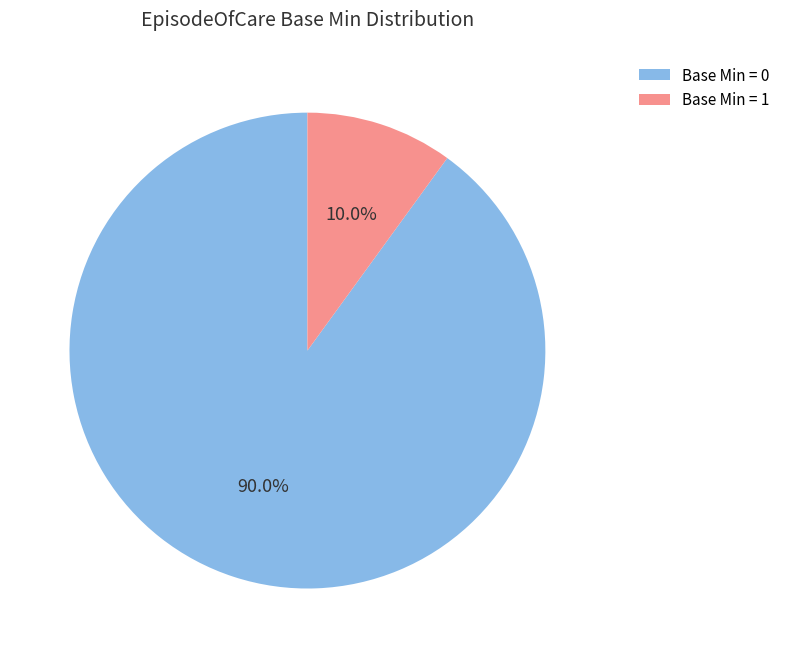

Which slice is the largest?

Base Min = 0